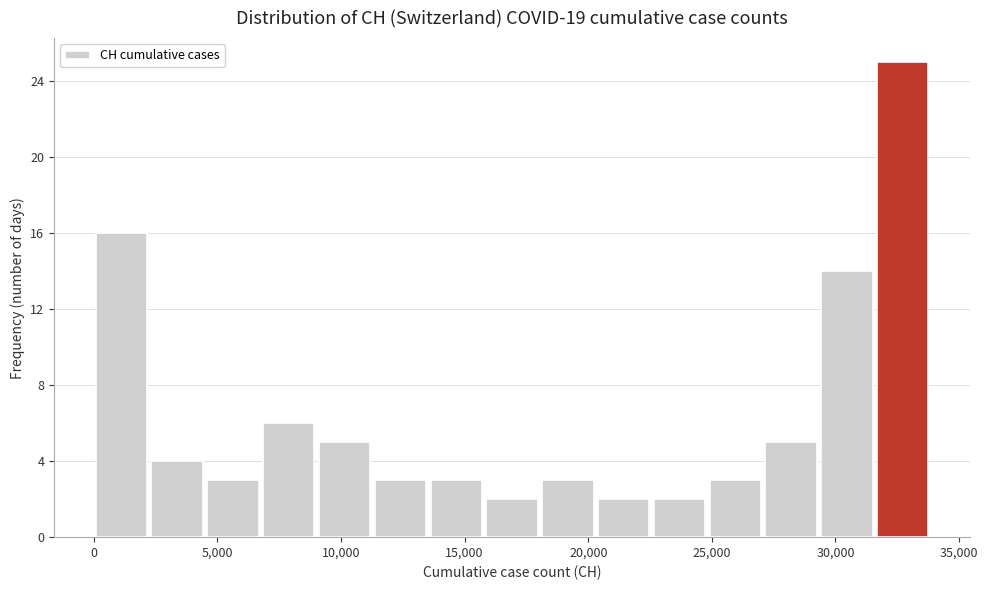

Which range on the x-axis has the tallest bar?

31500 to 34000